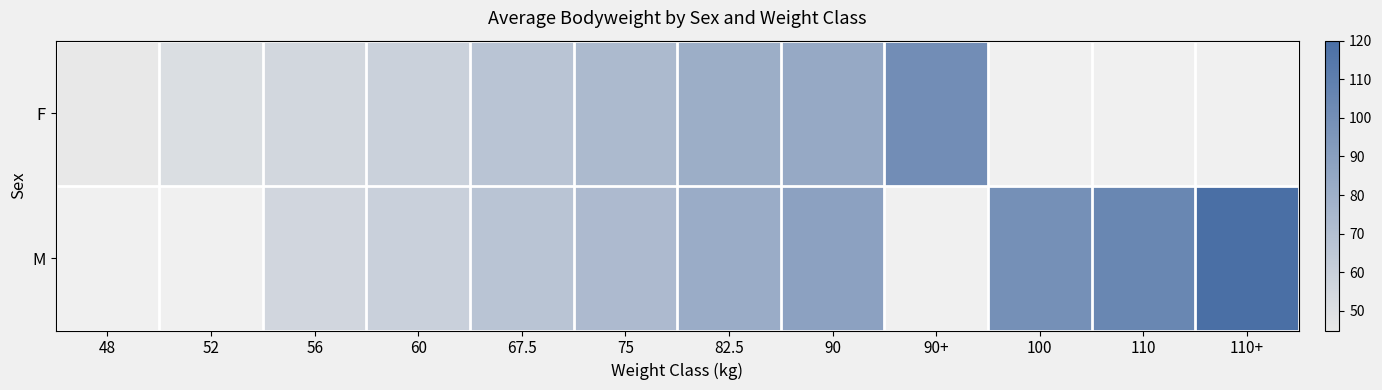

What value does the M series have at 90?

88.5